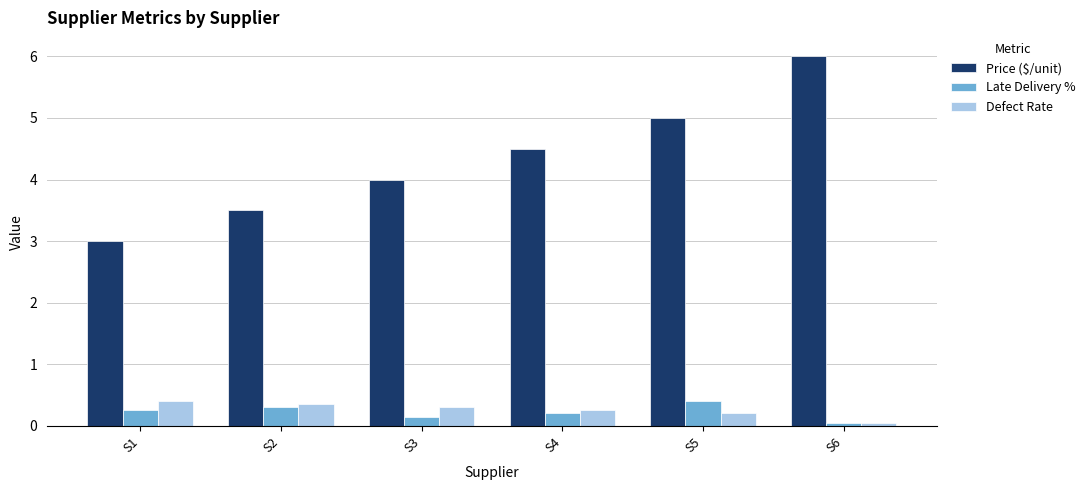

Which category has the lowest value across all series?

S6